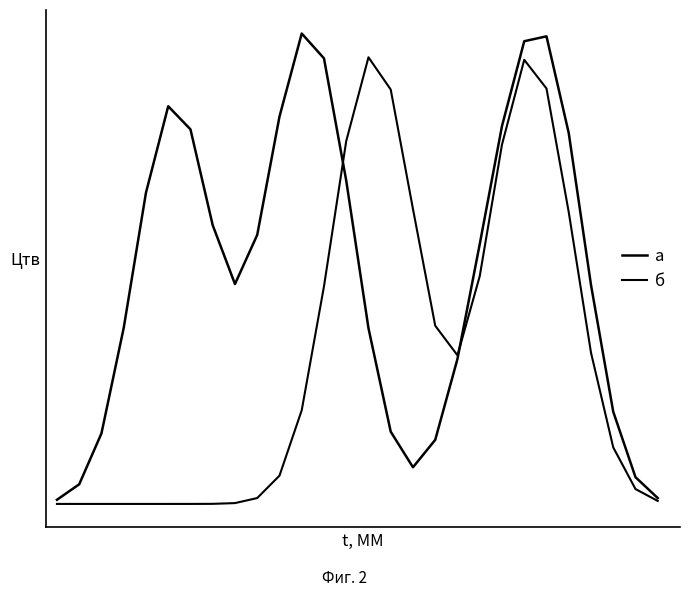

At which label does б first exceed 37?

11